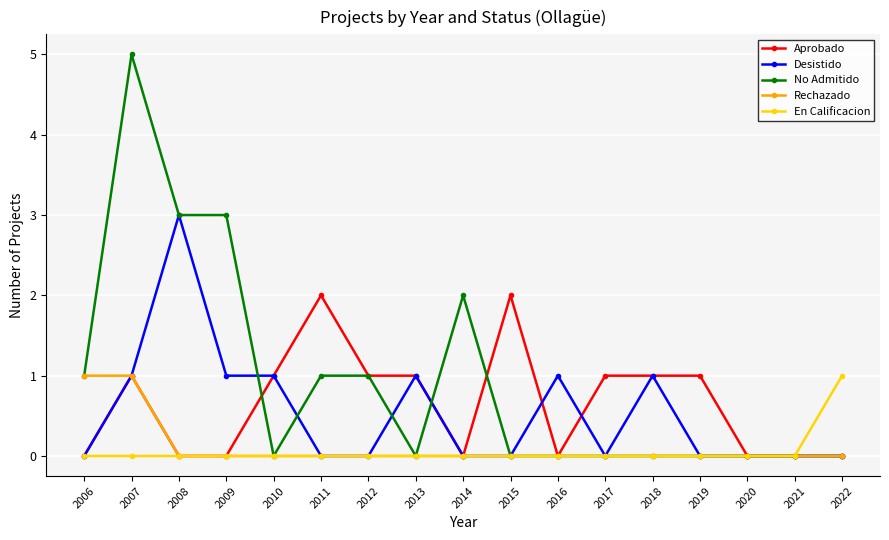

What is the difference between the maximum and minimum values in the En Calificacion series?

1